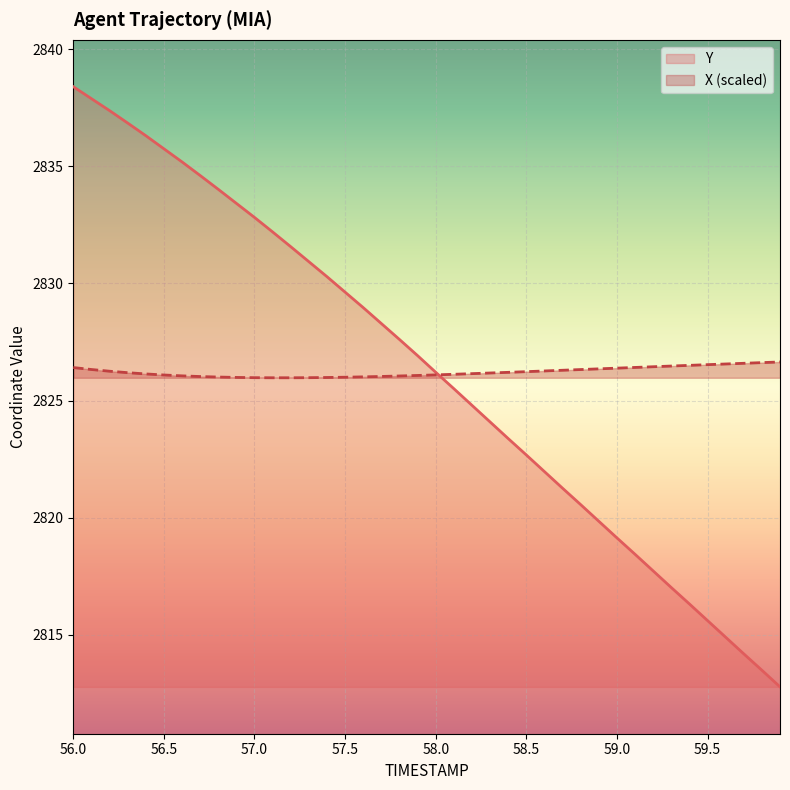

What is the sum of the X values at 59.2 and 58.8?

5652.8